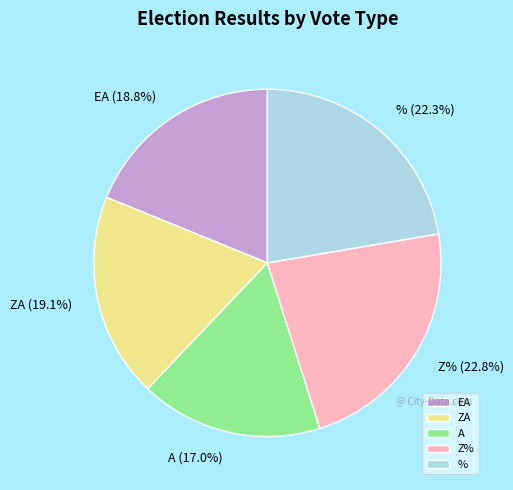

What is the smallest slice in the pie chart?

A